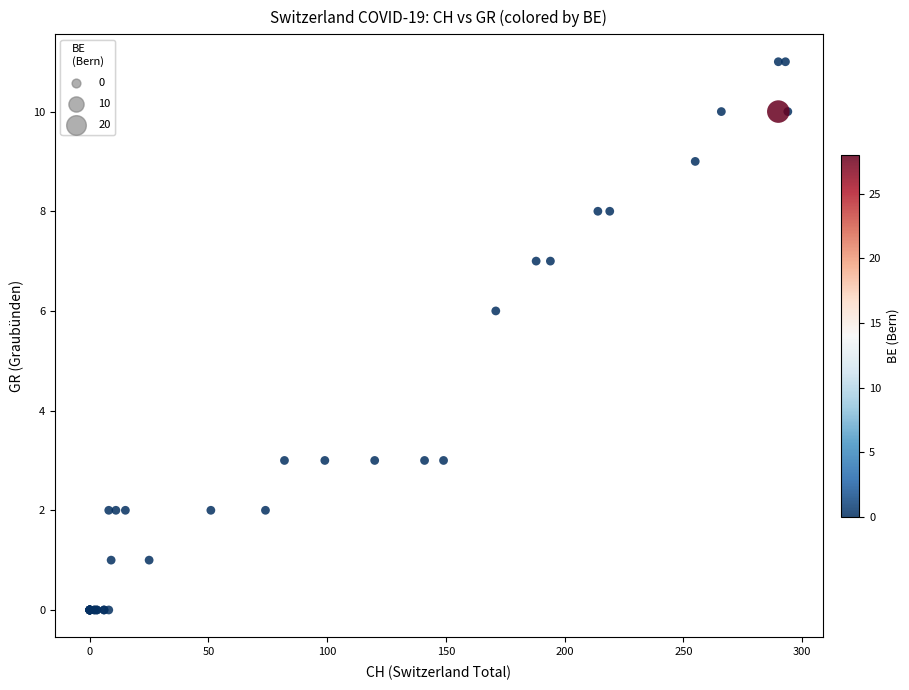

What Y value in the scatter plot is closest to 5?

6